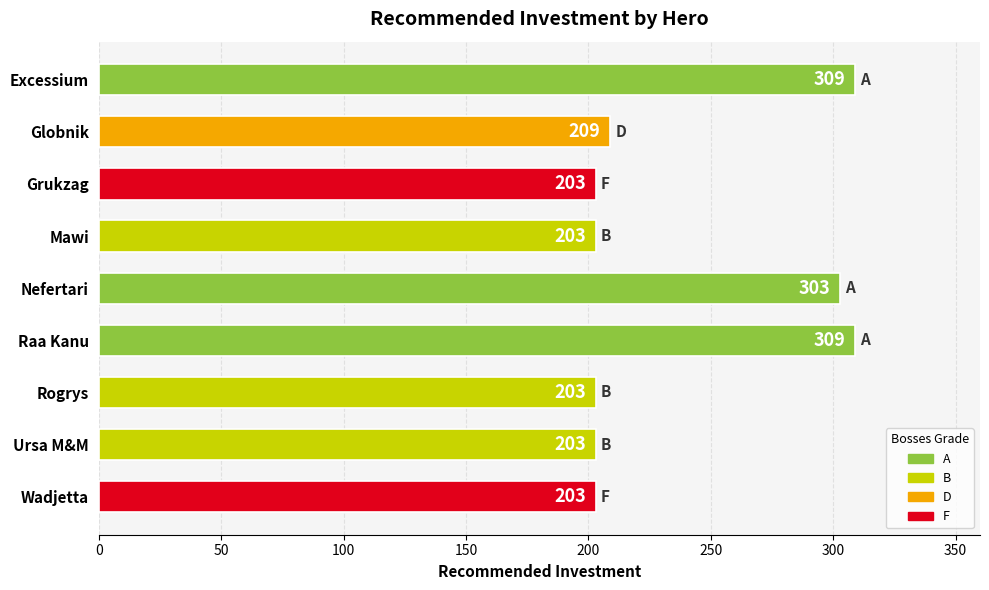

What position from the bottom is Grukzag?

7